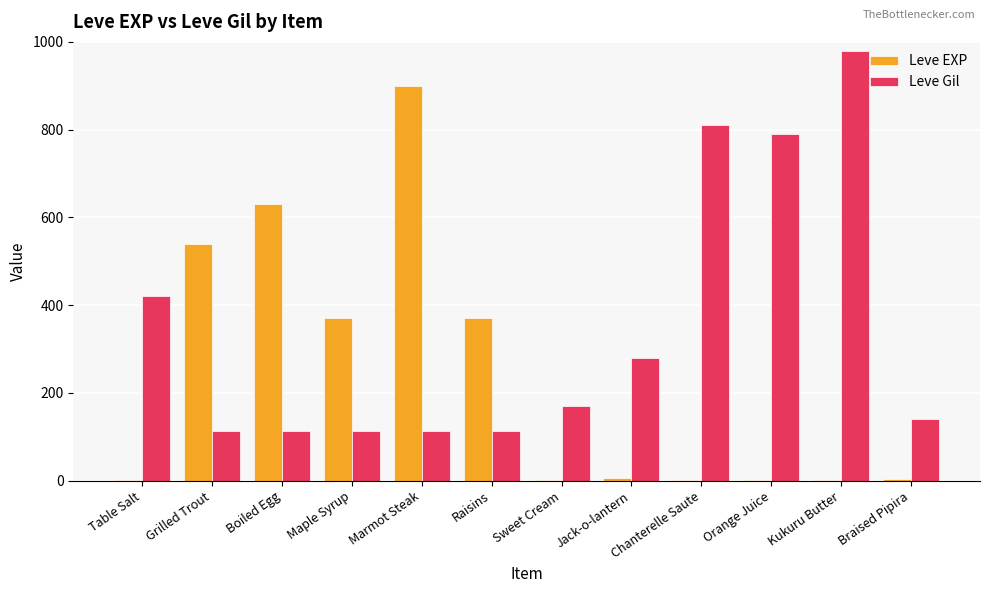

Is the value of Leve EXP at Maple Syrup greater than the value of Leve Gil at Chanterelle Saute?

No